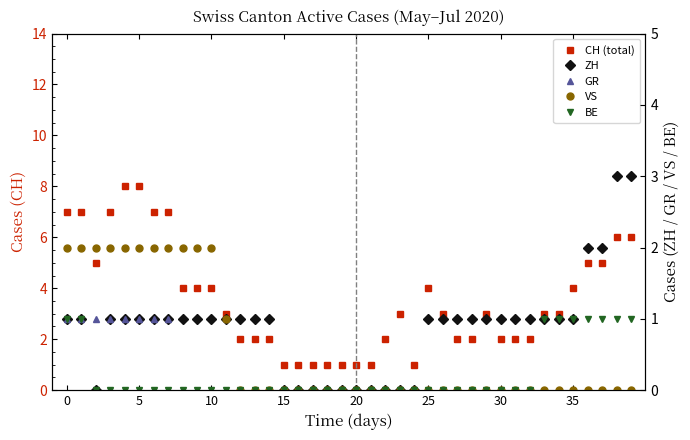

How many VS values are between 0 and 2?

40